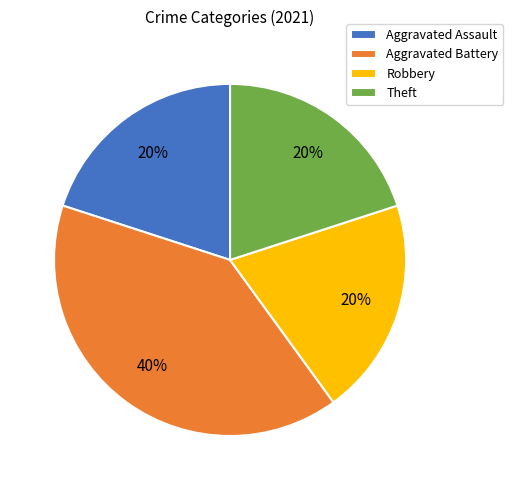

Combined, do Theft and Aggravated Battery account for over 50%?

Yes